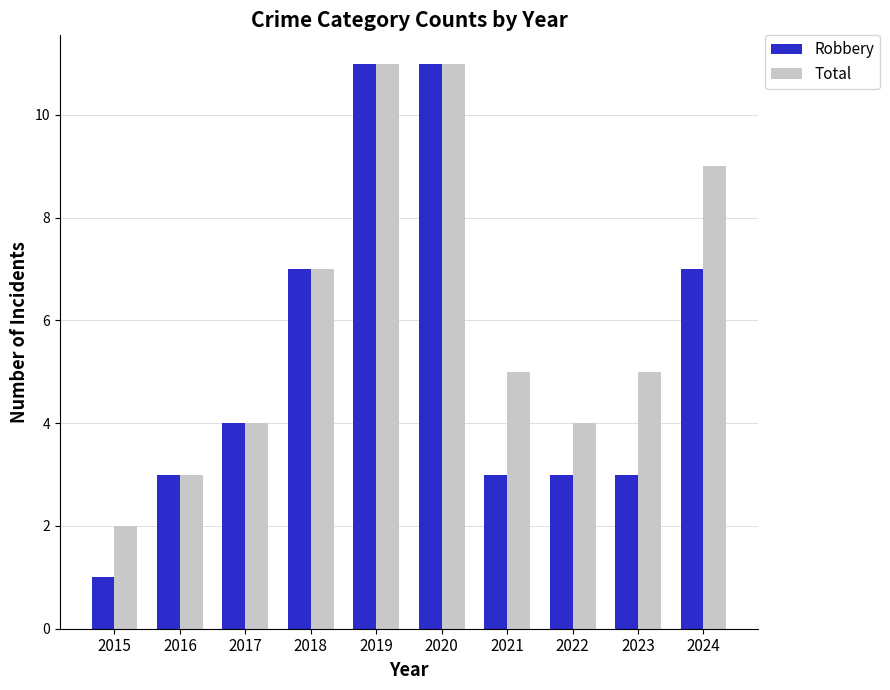

Are the bars horizontal?

No